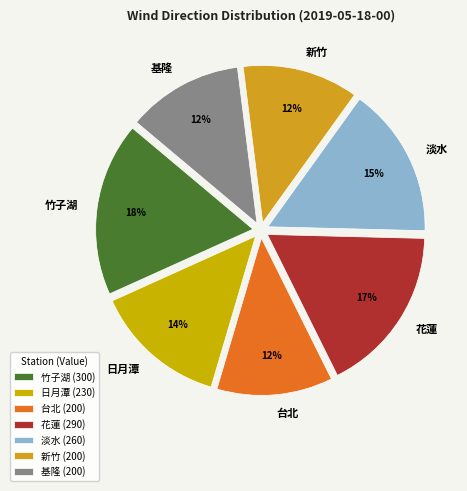

Do 台北 and 淡水 together represent more than half of the pie?

No